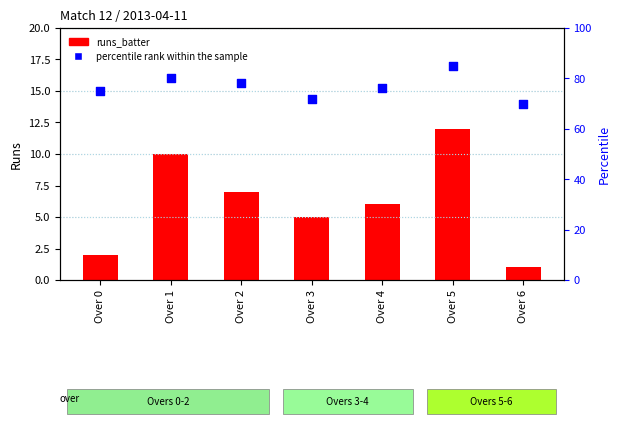

Which series has the widest spread of Y values?

percentile rank within the sample